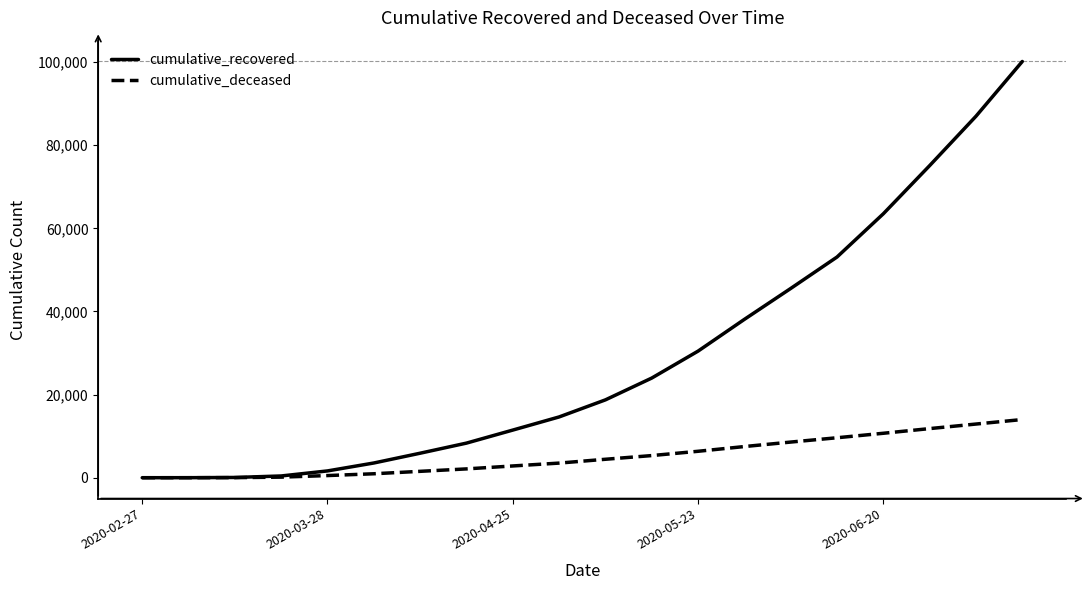

Which series has the largest total across all categories?

cumulative_recovered